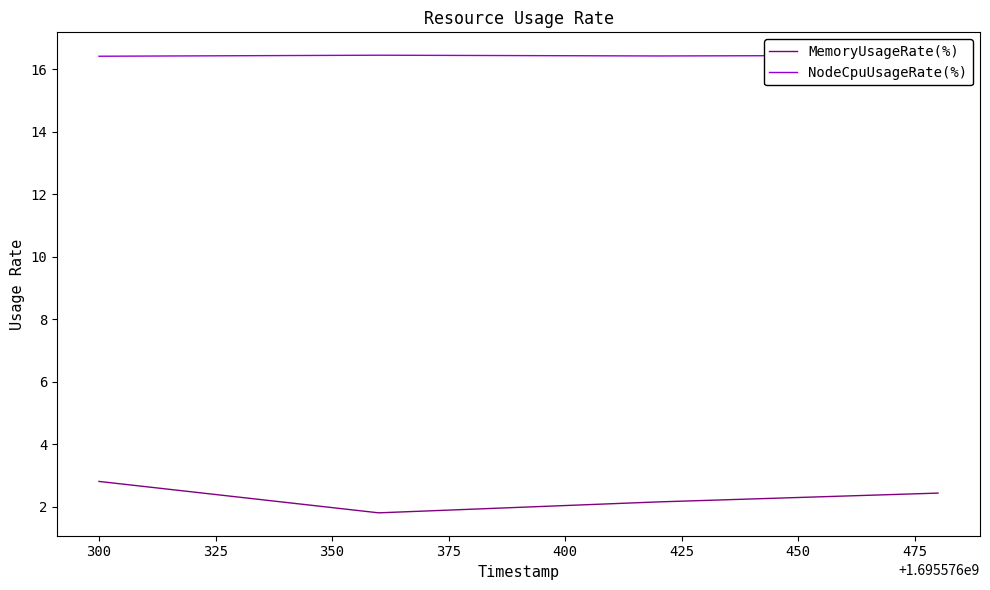

Rank the series by their maximum value, from lowest to highest.

MemoryUsageRate(%), NodeCpuUsageRate(%)